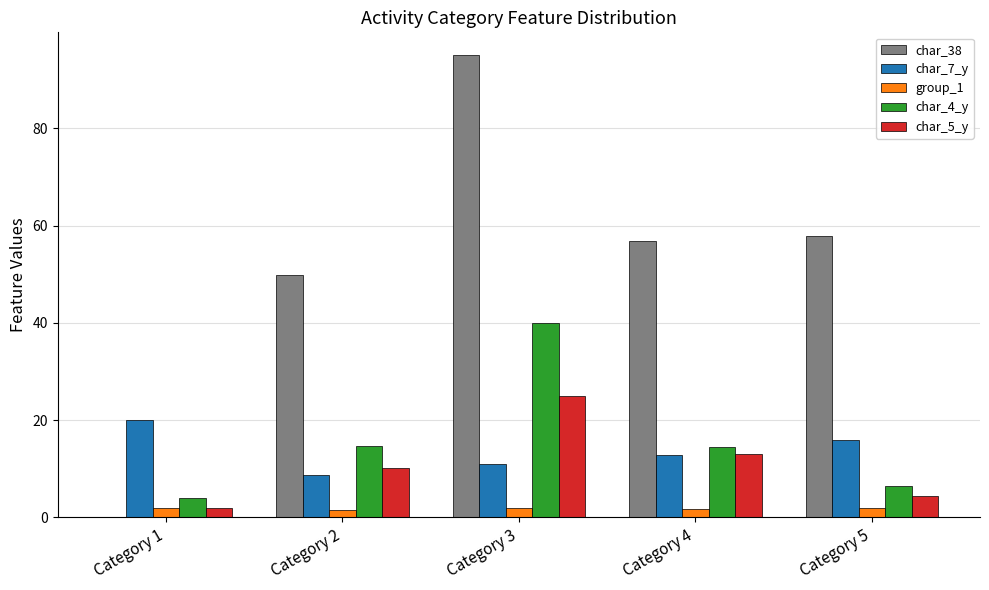

What value does the char_5_y series have at Category 5?

4.4